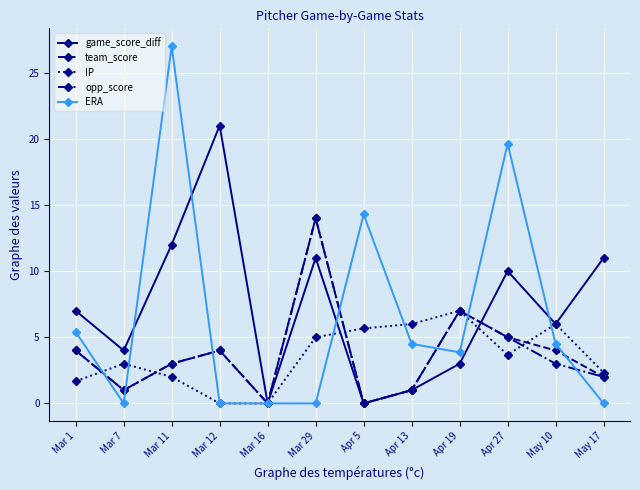

What is the difference between the maximum and second lowest values in the game_score_diff series?

21.0